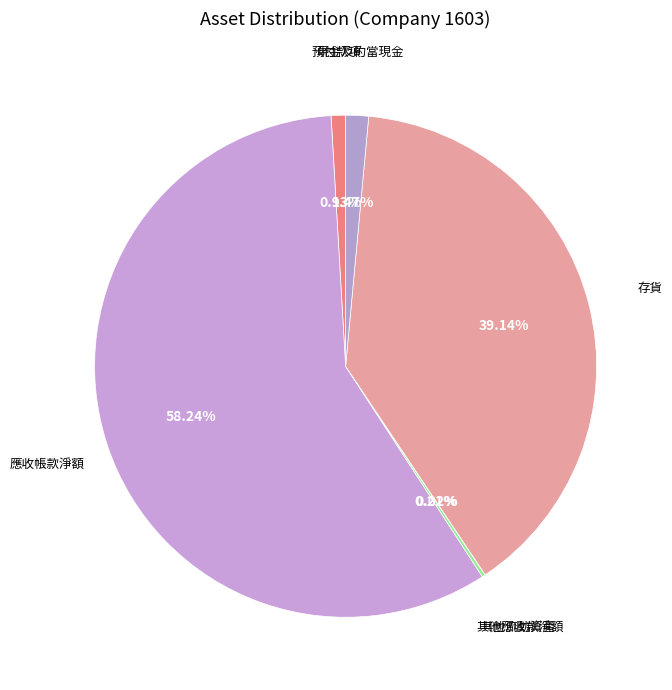

To the nearest percent, what is the average slice percentage?

17%